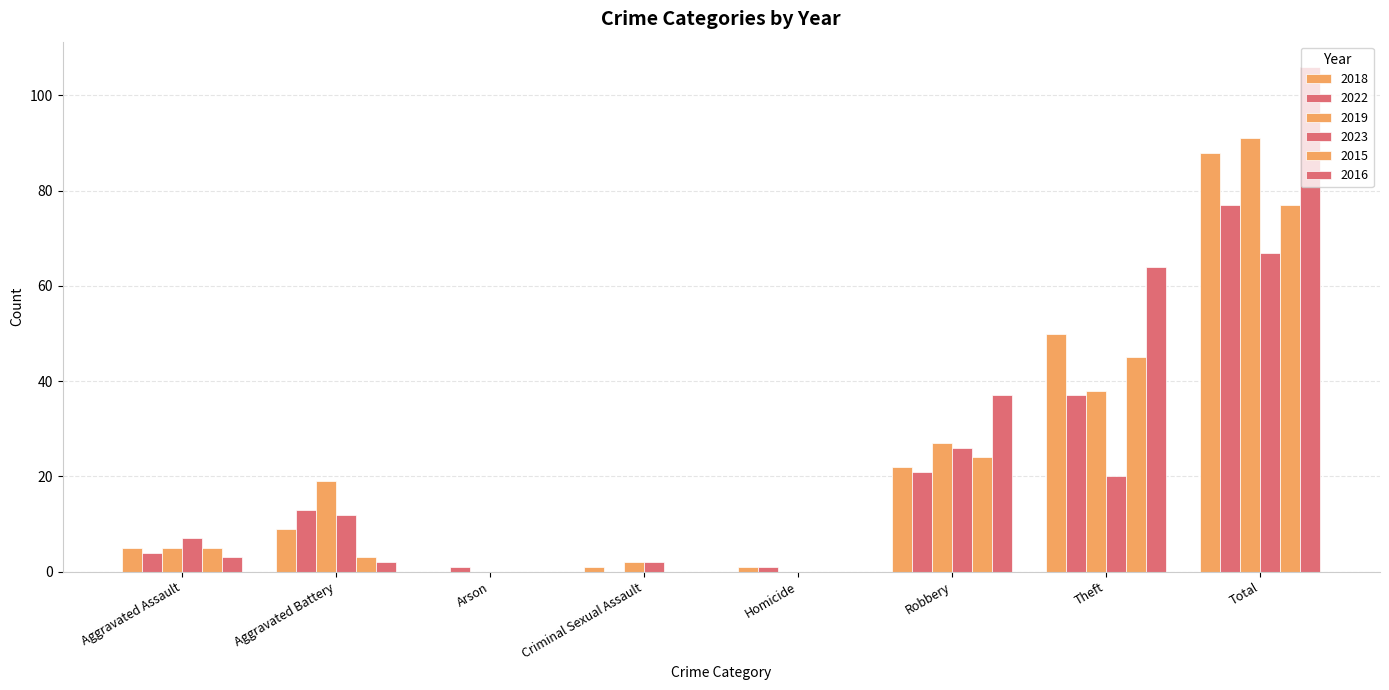

At Aggravated Assault, list the series in order from largest to smallest.

2023, 2018, 2019, 2015, 2022, 2016